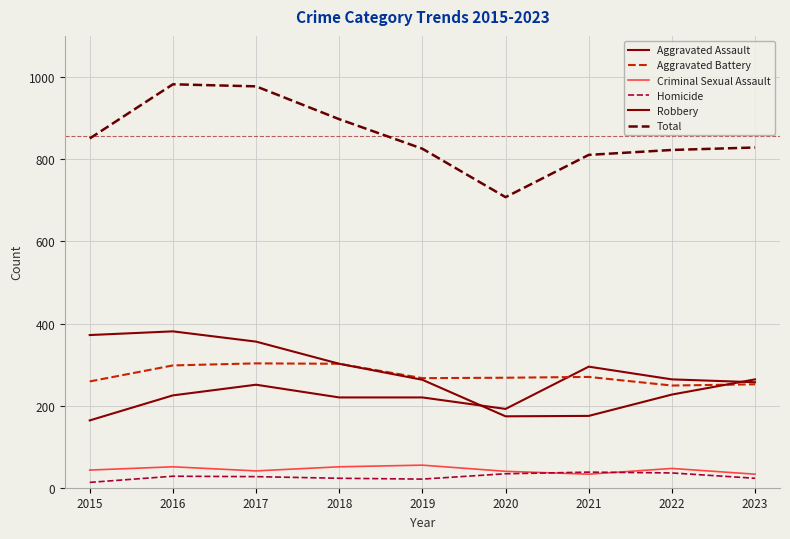

What is the value of the Aggravated Assault point at the 2nd from the left?

225